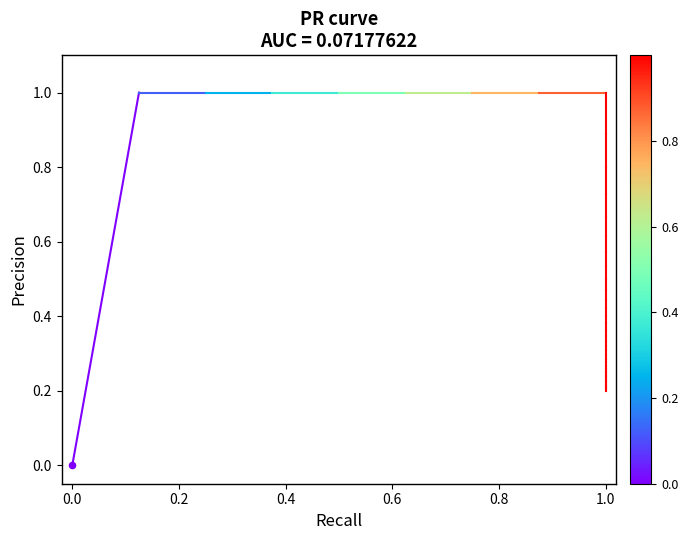

Between 0.0 and 0.2, which is larger?

0.2